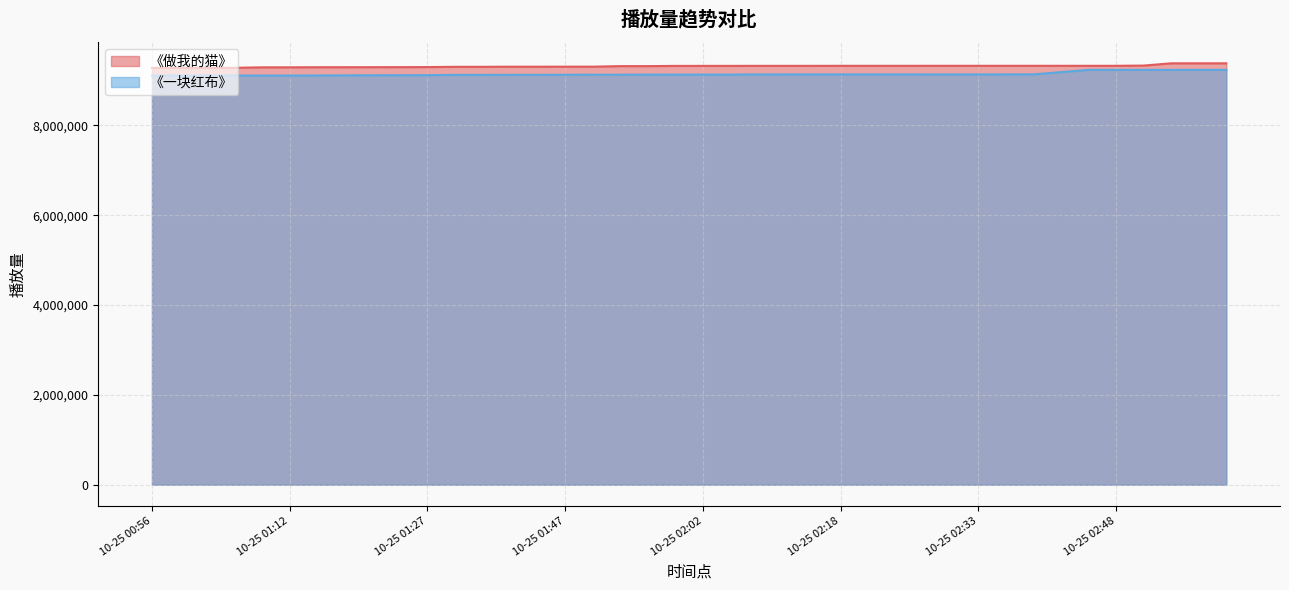

Which has a higher value, 10-25 01:56 or 10-25 02:08?

10-25 02:08